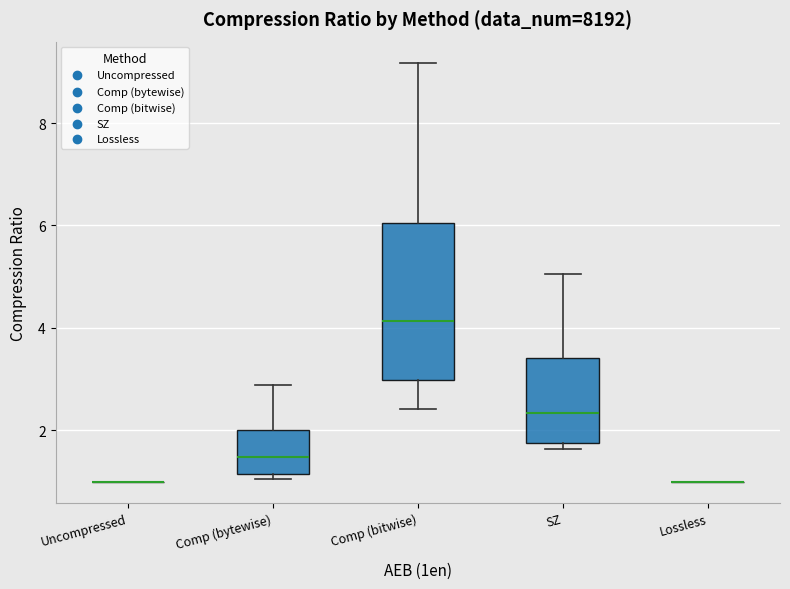

Reading left to right, read every box against the y-axis: the position of its median line, the range the box covers, and the ends of its whiskers. The values are not printed on the chart, so give them approximately, as read against the axis.

Uncompressed: box collapsed to a line at 1.0, whiskers 1.0 to 1.0
Comp (bytewise): median 1.4, box 1.2 to 2.0, whiskers 1.0 to 2.8
Comp (bitwise): median 4.2, box 3.0 to 6.0, whiskers 2.4 to 9.2
SZ: median 2.4, box 1.8 to 3.4, whiskers 1.6 to 5.0
Lossless: box collapsed to a line at 1.0, whiskers 1.0 to 1.0